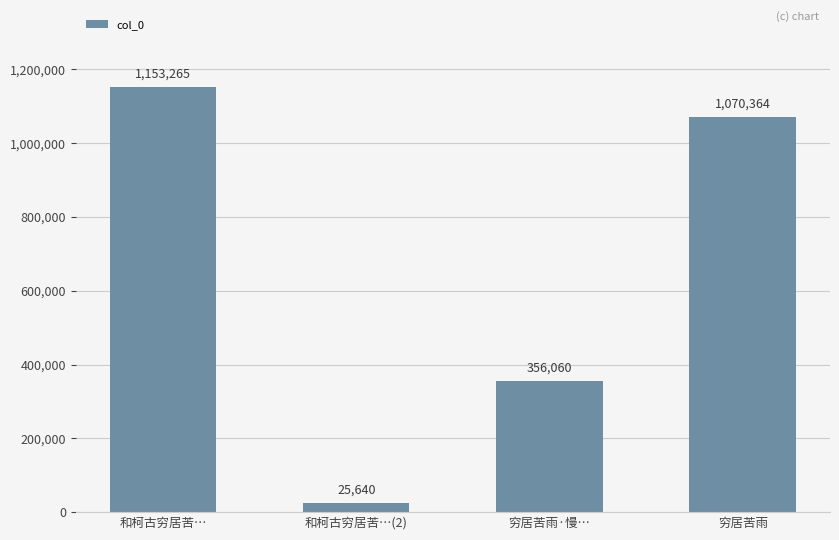

Reading right to left, list all the values displayed in this chart.

穷居苦雨=1070364	穷居苦雨·慢…=356060	和柯古穷居苦…(2)=25640	和柯古穷居苦…=1153265